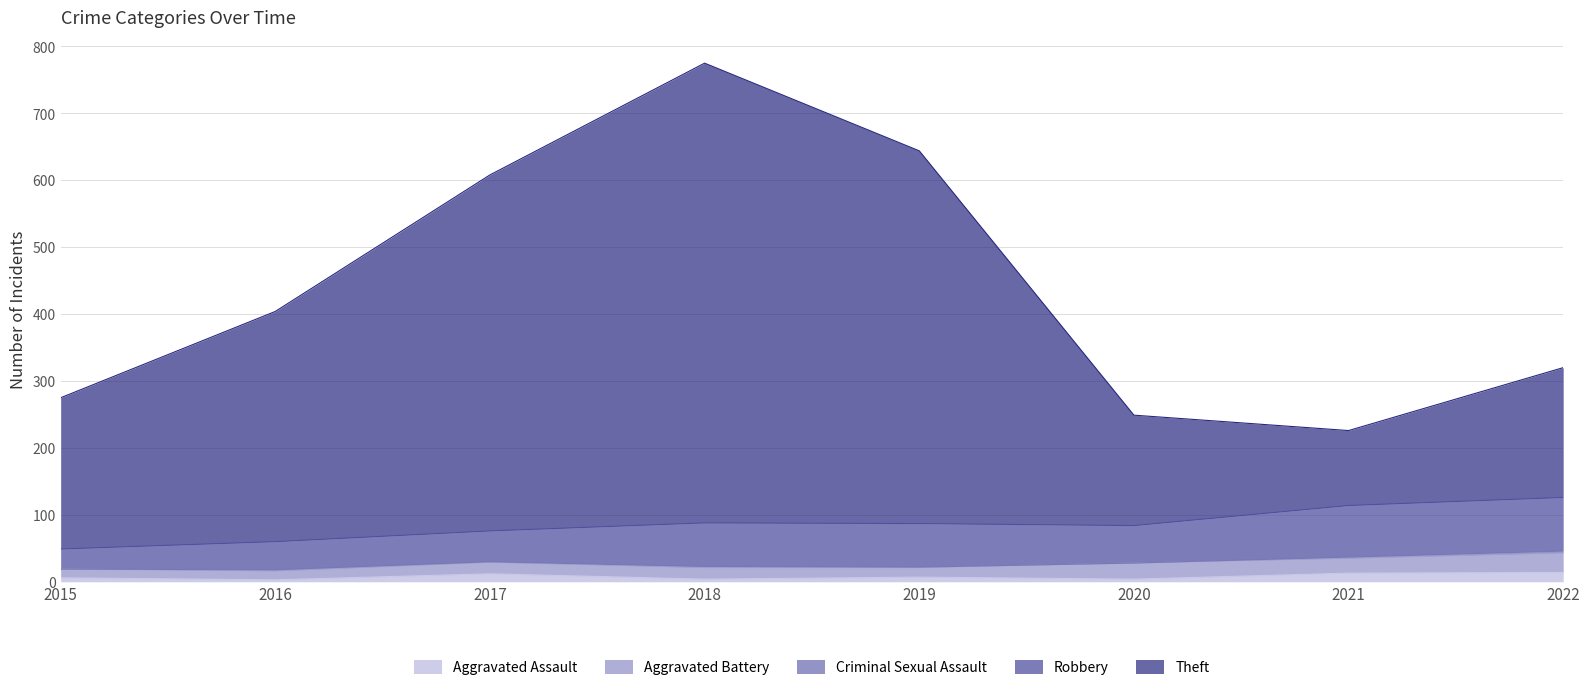

What is the difference between the maximum and second lowest values in the Aggravated Battery series?

16